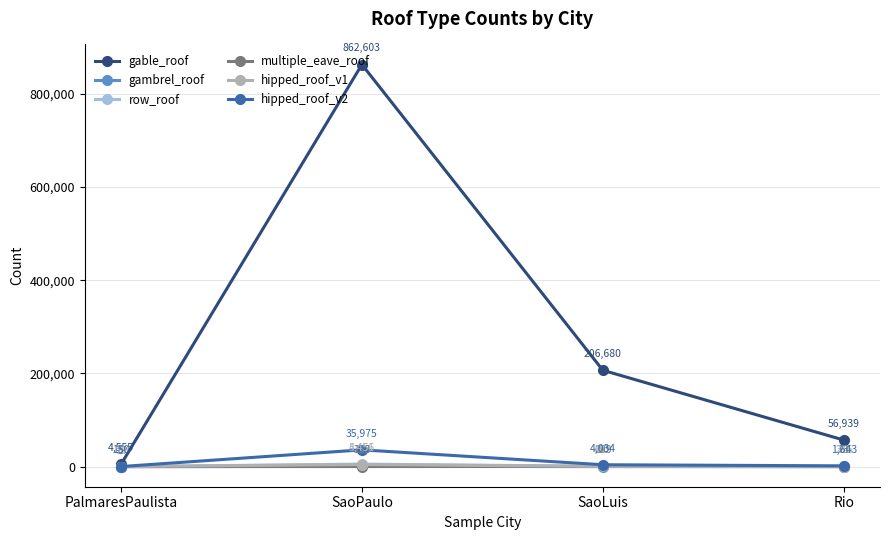

What position from the right is SaoPaulo?

3